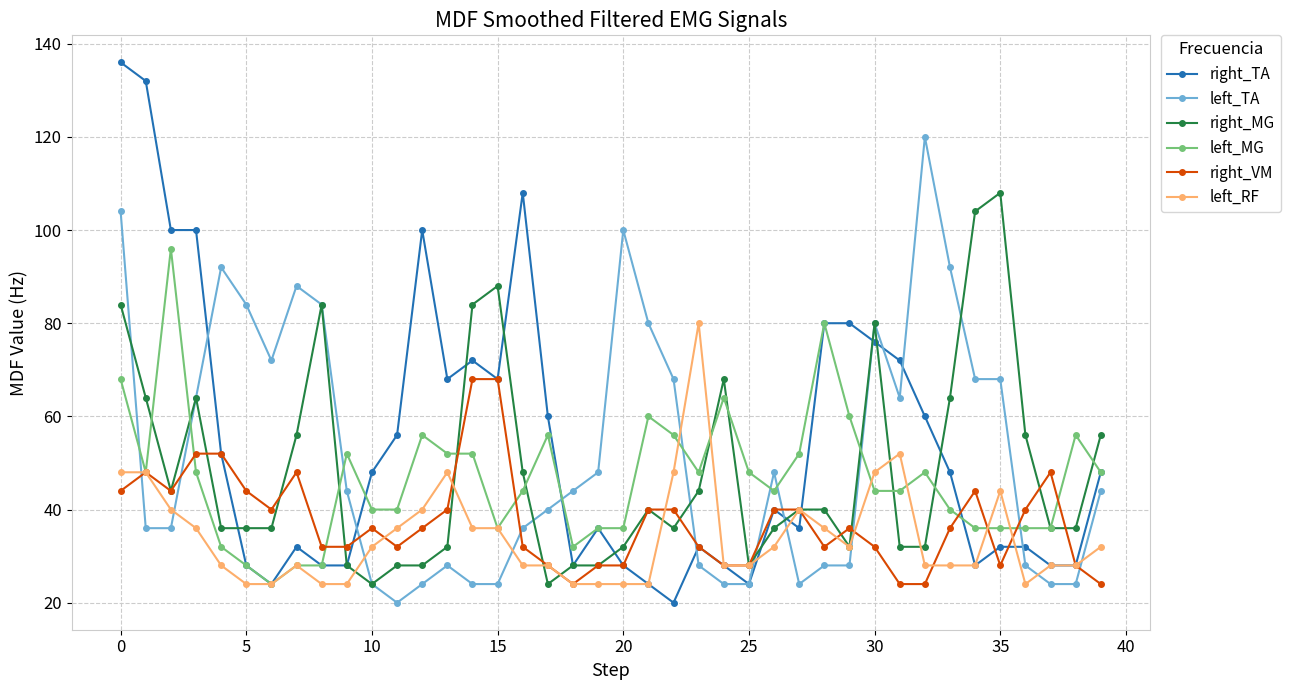

True or false: left_MG has more than 2 interior local peaks.

True